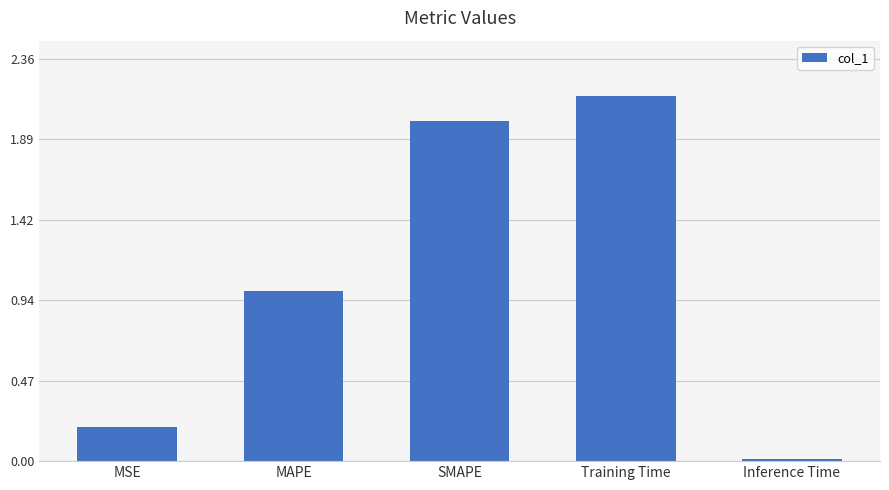

Rank the categories by value from lowest to highest.

Inference Time, MSE, MAPE, SMAPE, Training Time